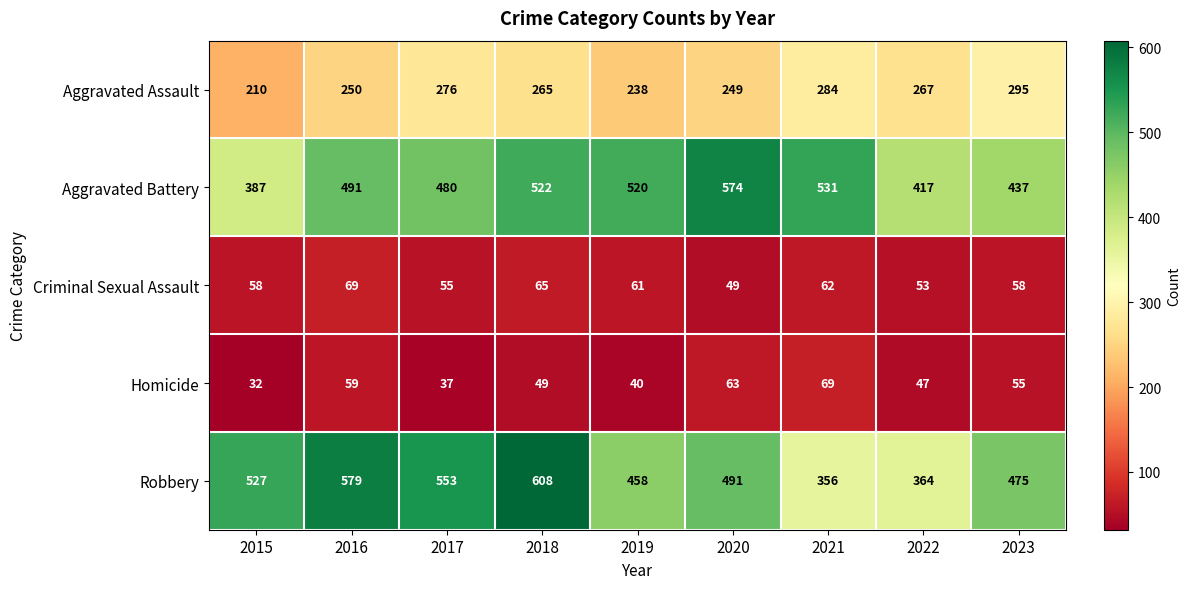

What is the maximum value shown in the chart?

608